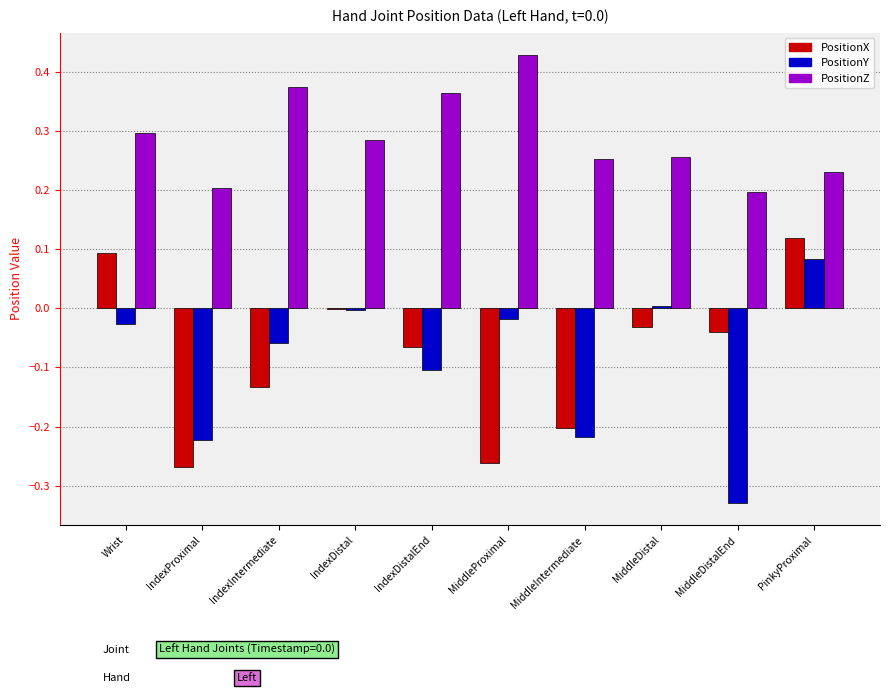

What is the sum of all PositionX values?

-0.8